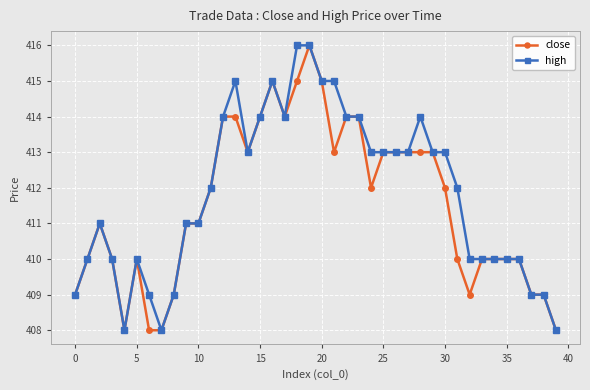

Reading right to left, list all the values displayed in this chart.

close: 408	409	409	410	410	410	410	409	410	412	413	413	413	413	413	412	414	414	413	415	416	415	414	415	414	413	414	414	412	411	411	409	408	408	410	408	410	411	410	409
high: 408	409	409	410	410	410	410	410	412	413	413	414	413	413	413	413	414	414	415	415	416	416	414	415	414	413	415	414	412	411	411	409	408	409	410	408	410	411	410	409